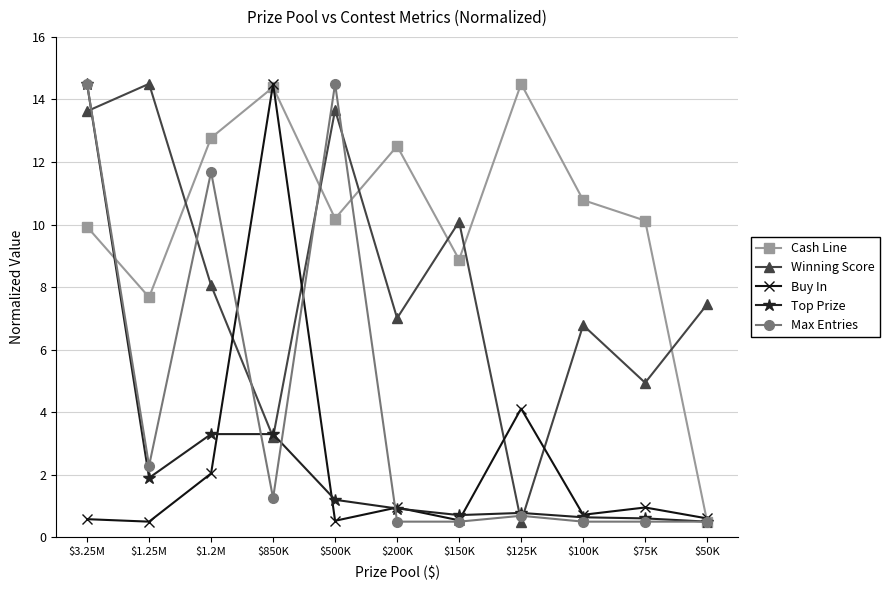

At which label does Winning Score reach its peak?

$1.25M